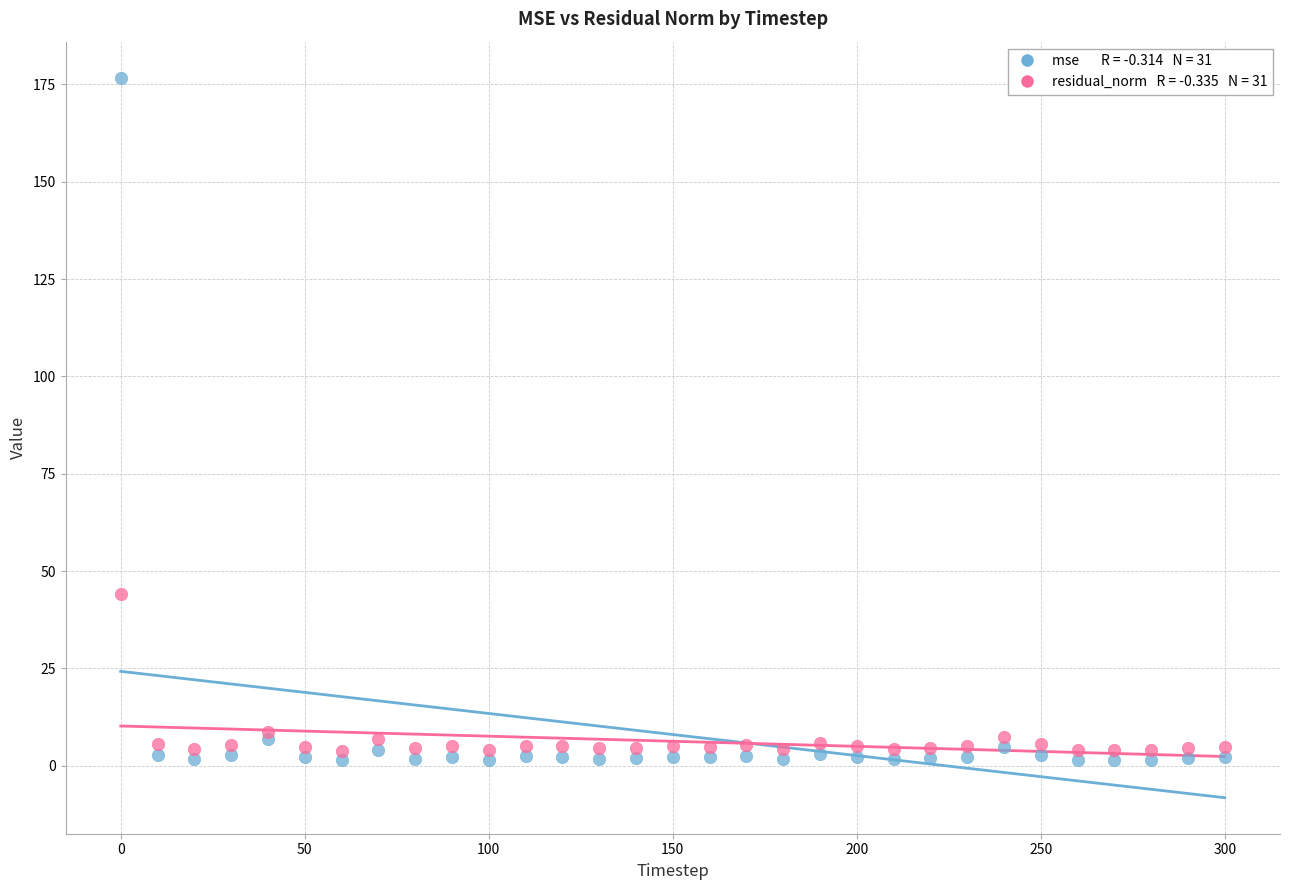

Across all series, what Y value is closest to 89?

44.1